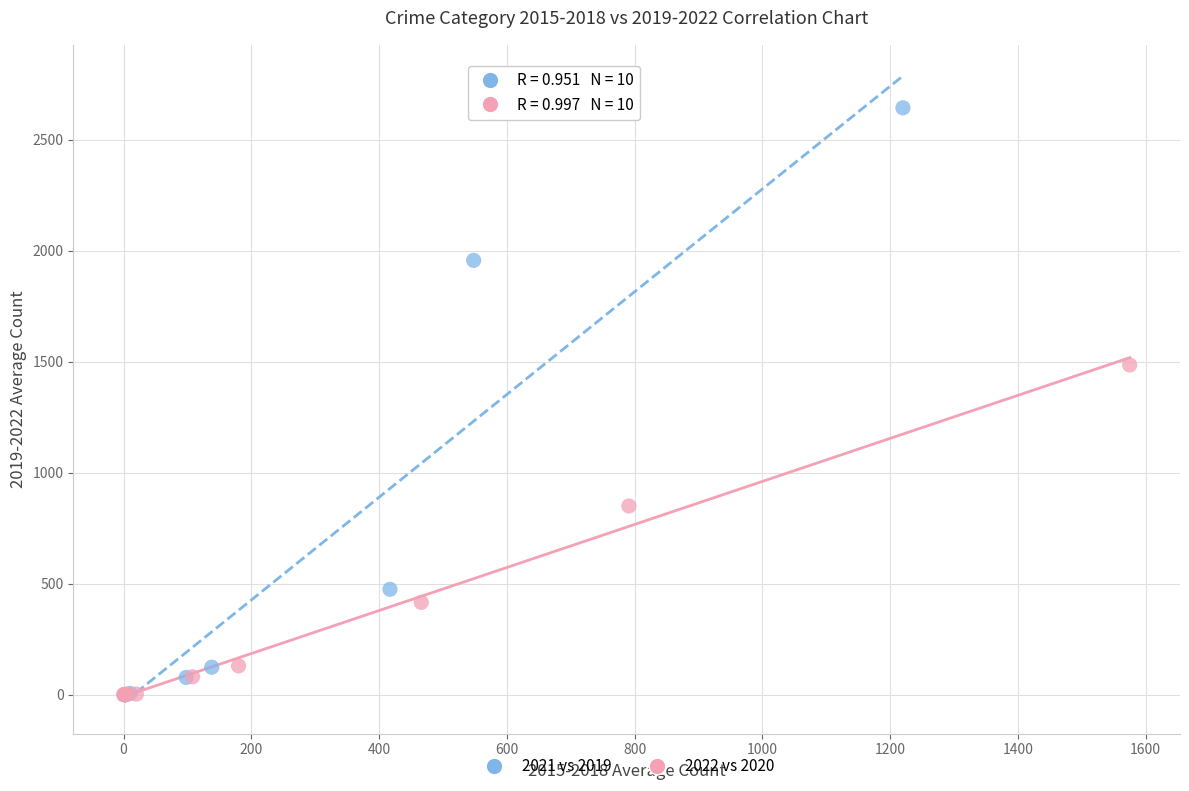

Which series has the widest spread of Y values?

2021 vs 2019